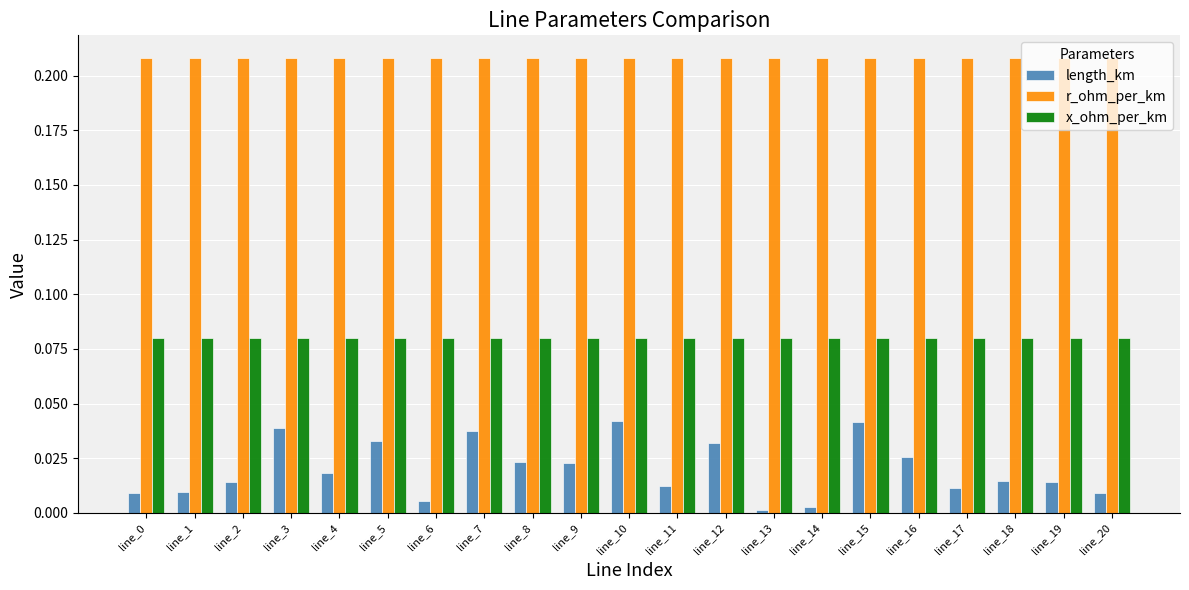

List the series in order of their peak value, lowest first.

length_km, x_ohm_per_km, r_ohm_per_km